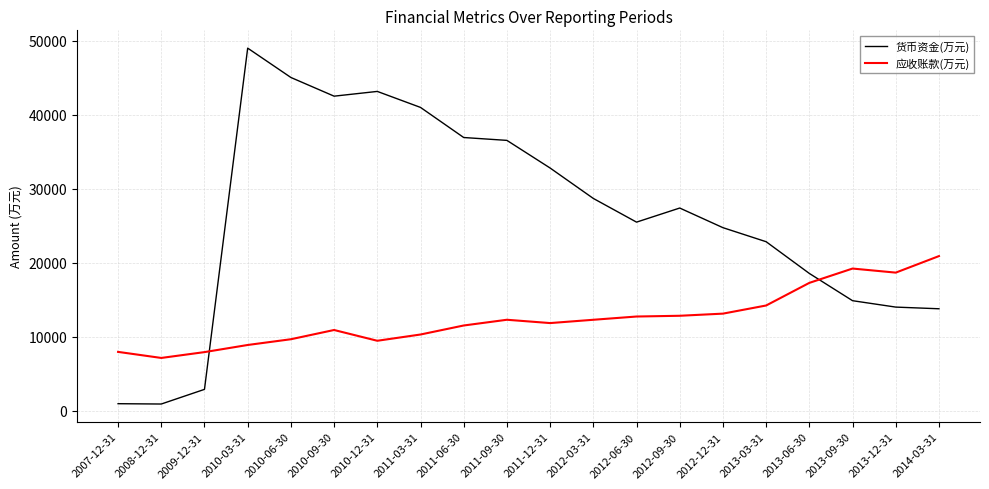

At which category does the chart reach its peak across all series?

2010-03-31